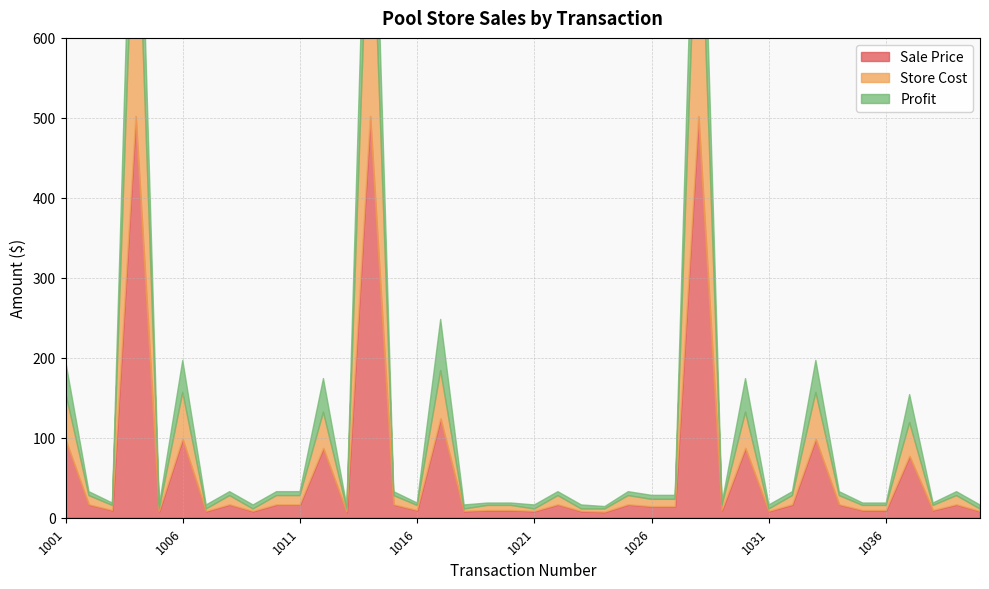

True or false: Sale Price and Store Cost intersect in this chart.

False